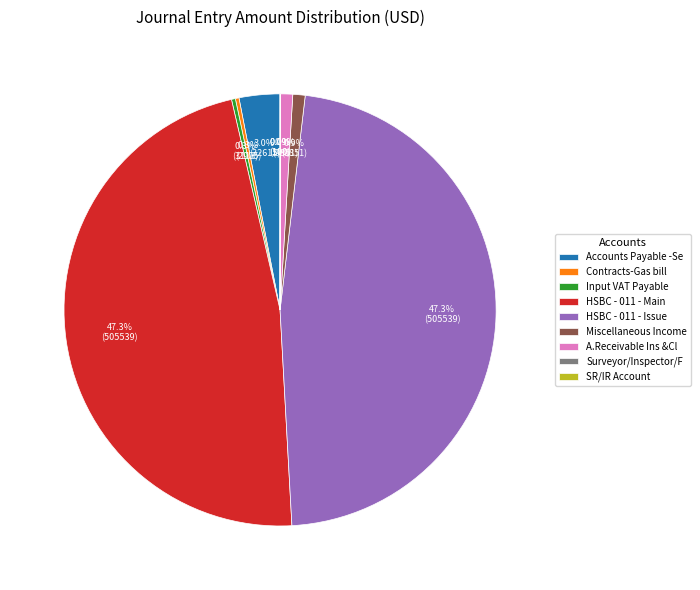

What percentage is NOT represented by HSBC - 011 - Issue?

52.7%